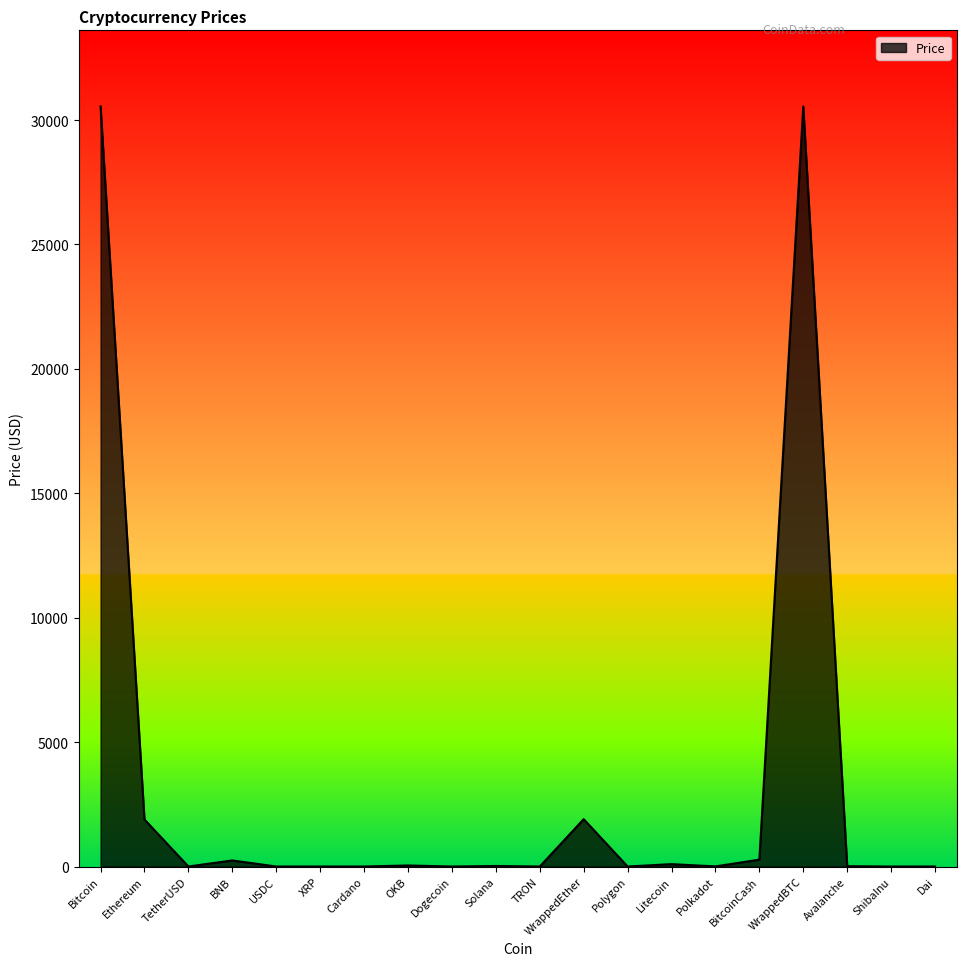

Between XRP and WrappedEther, which is larger?

WrappedEther